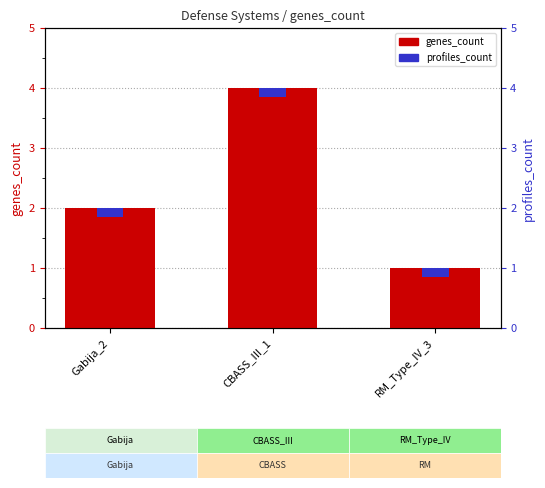

What is the difference between the maximum and minimum values?

3